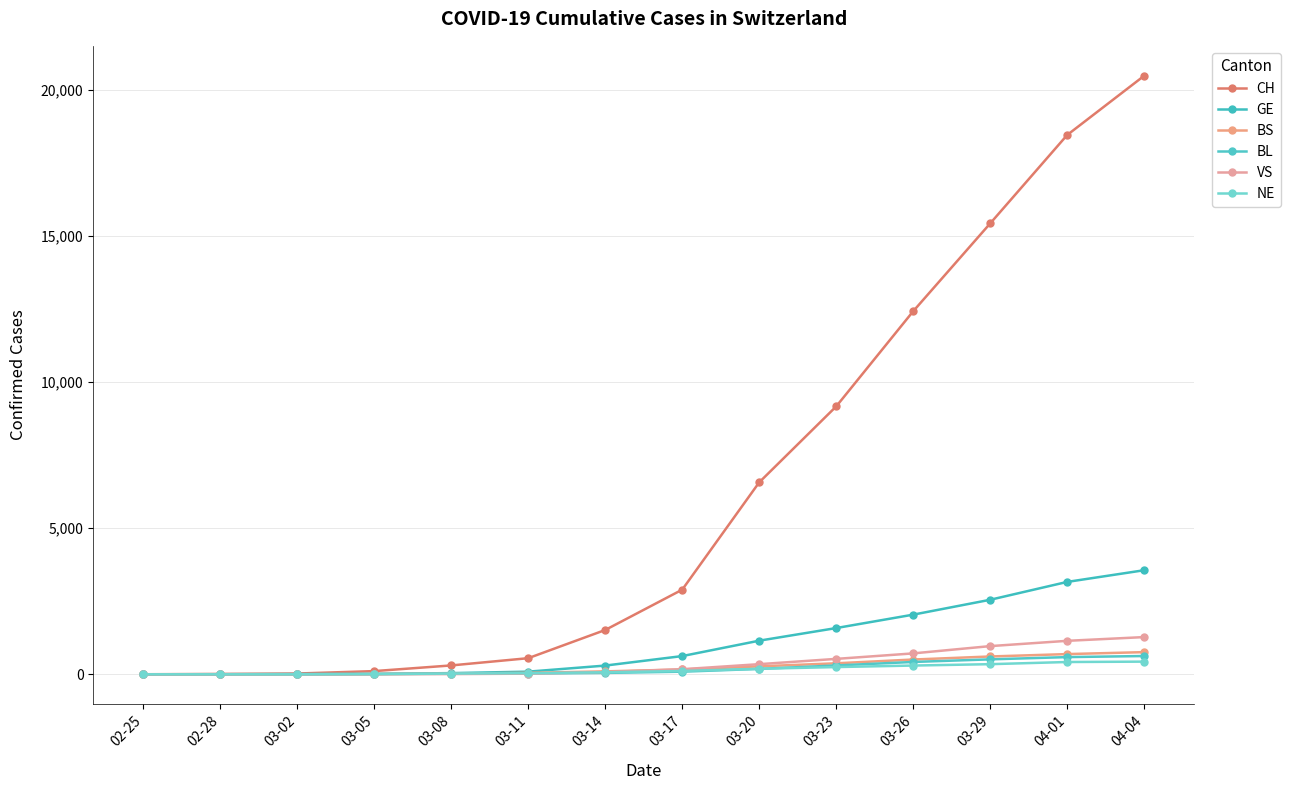

Count the number of data series in this chart.

6